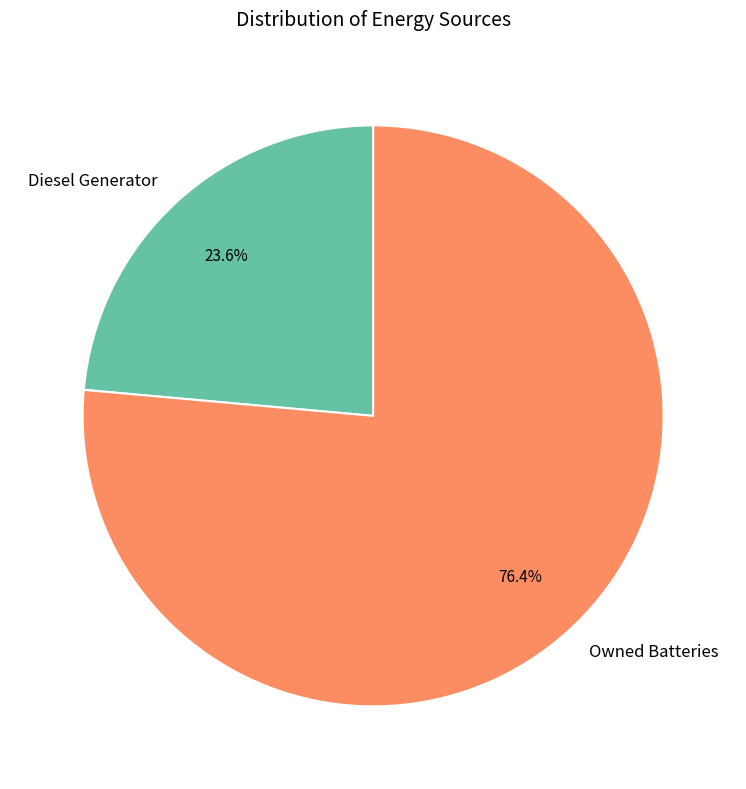

Which category has the smallest portion of the pie?

Diesel Generator